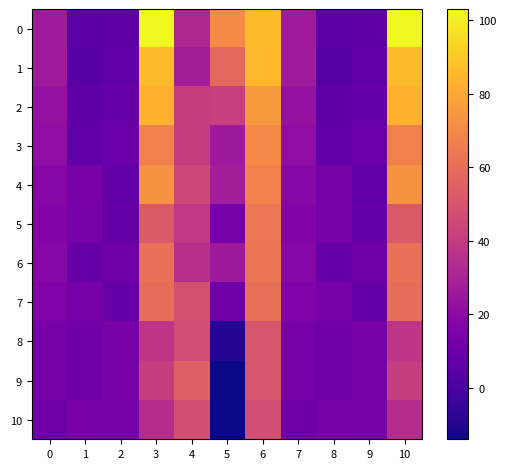

Count the number of data series in this chart.

11